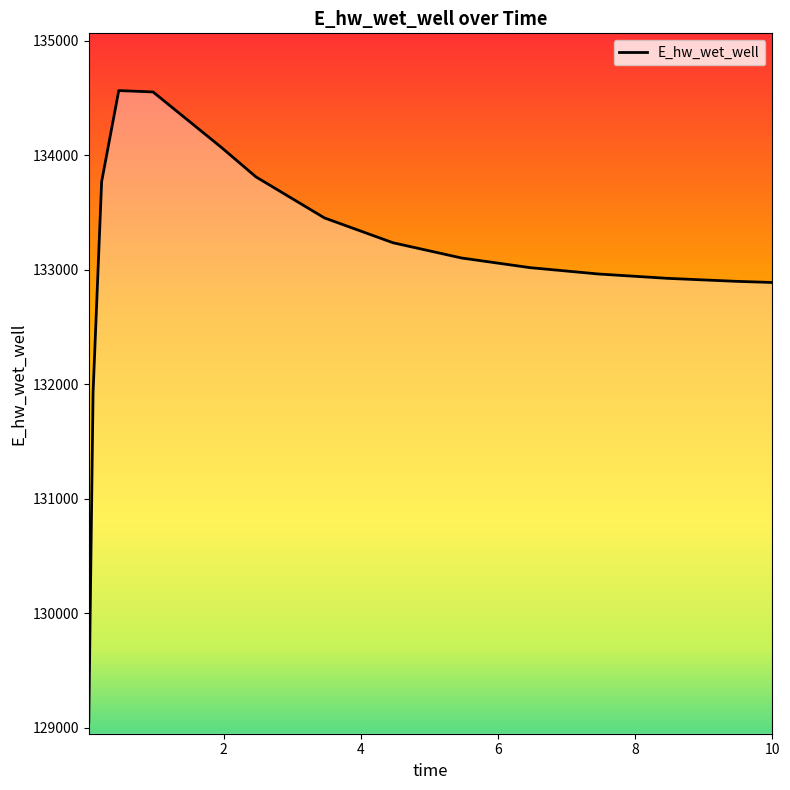

What is the maximum value shown in the chart?

134565.9